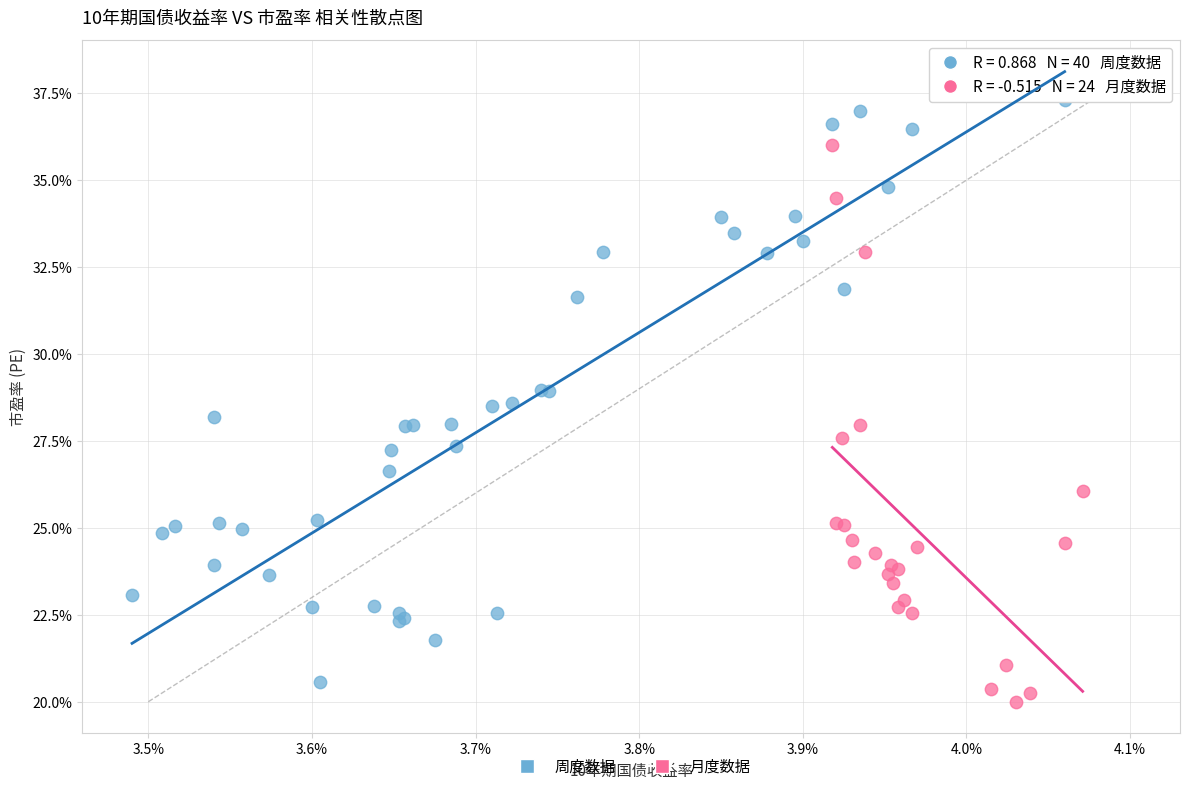

Which series reaches the maximum Y coordinate?

周度数据